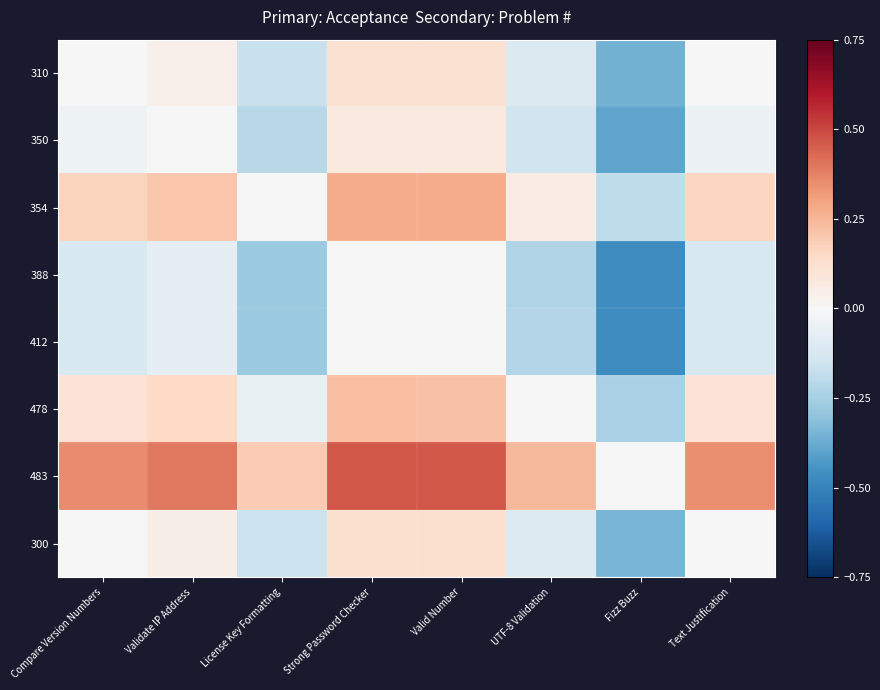

At which category is the sum across all series the highest?

Strong Password Checker